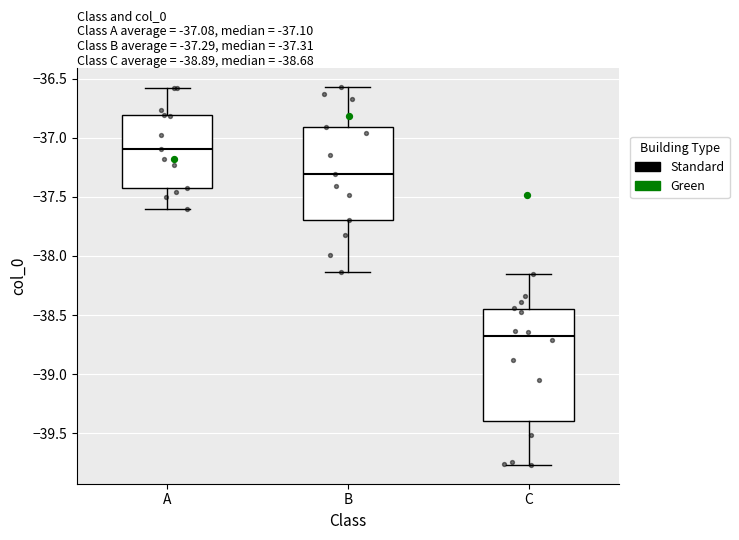

Which box is the tallest, from its lower edge to its upper edge?

C